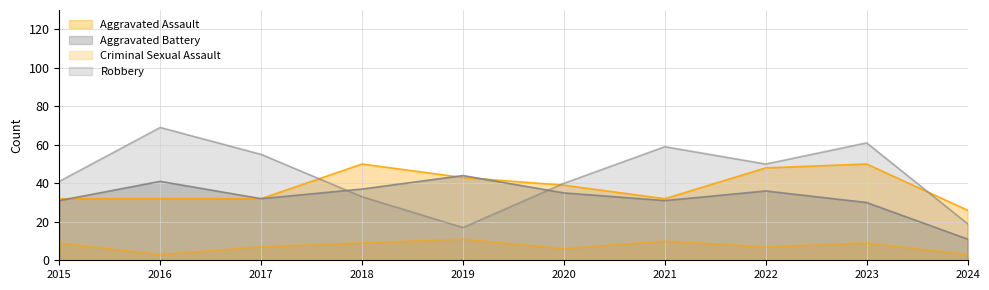

Rank the series at 2017 from lowest to highest value.

Criminal Sexual Assault, Aggravated Assault, Aggravated Battery, Robbery